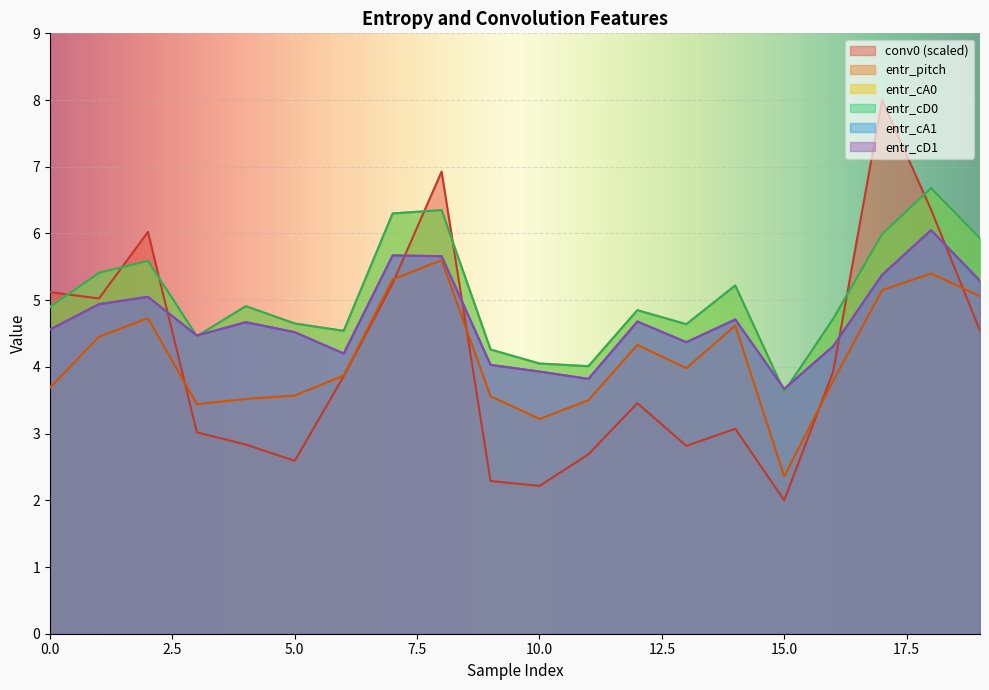

How many values in the entr_cA1 series exceed 4?

17